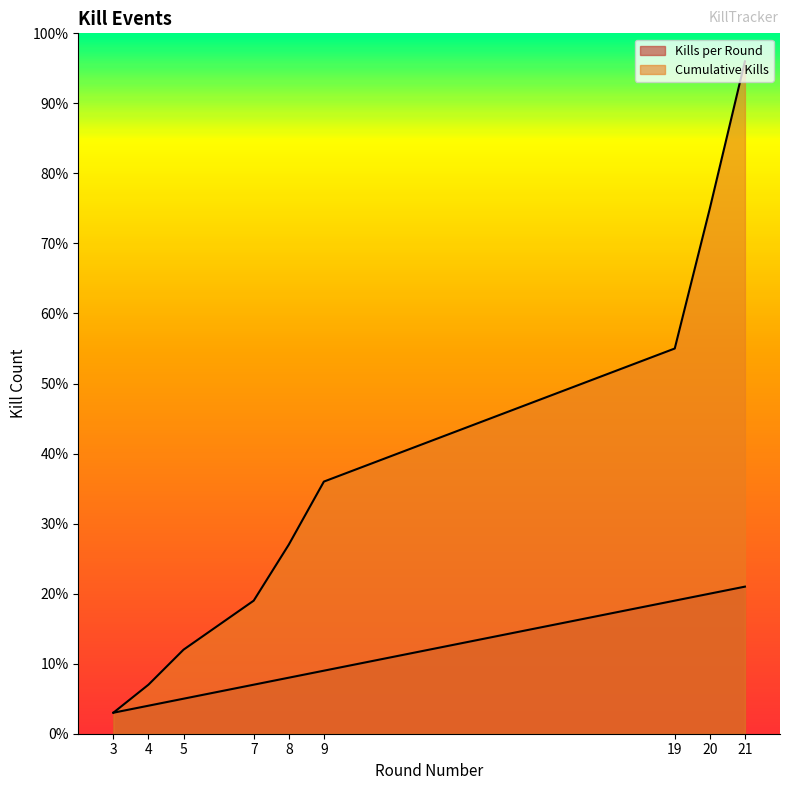

The value of Cumulative Kills at 21 is 96. True or false?

True